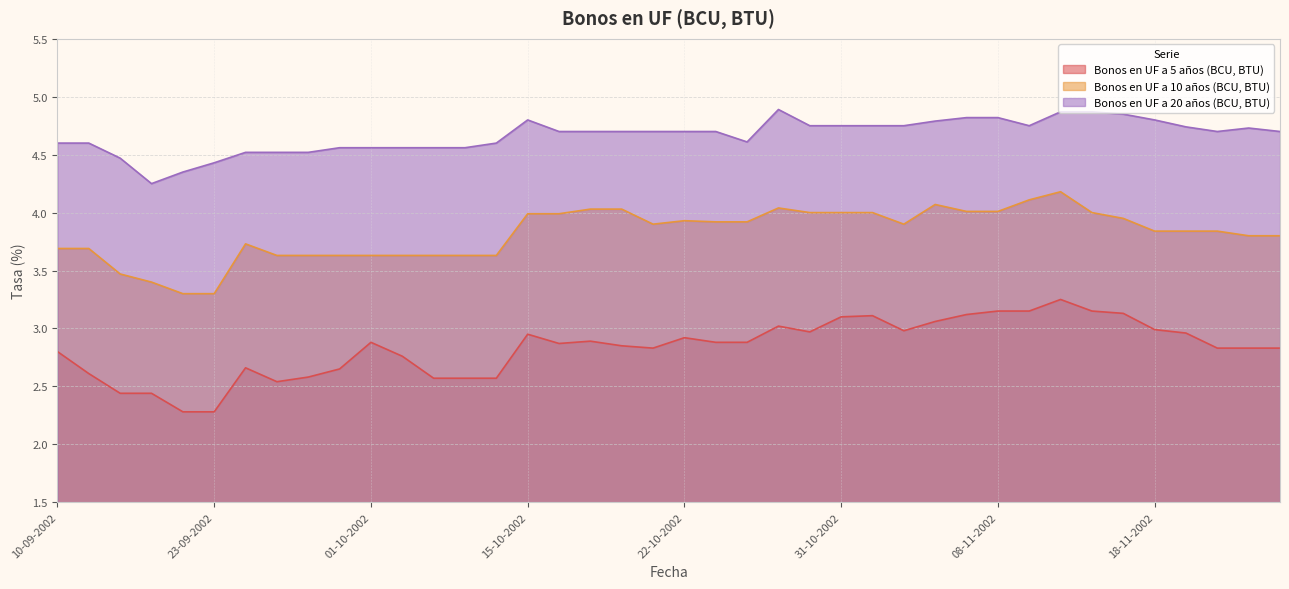

What position from the right is 07-11-2002?

11